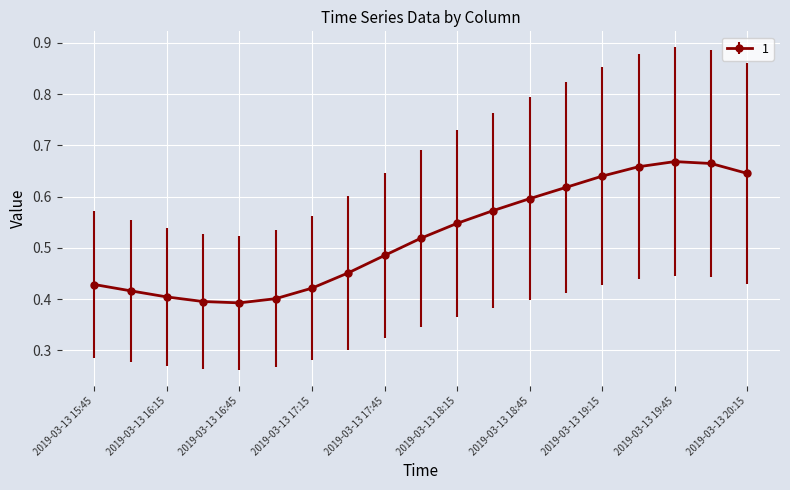

What is the difference between the maximum and minimum values?

0.3